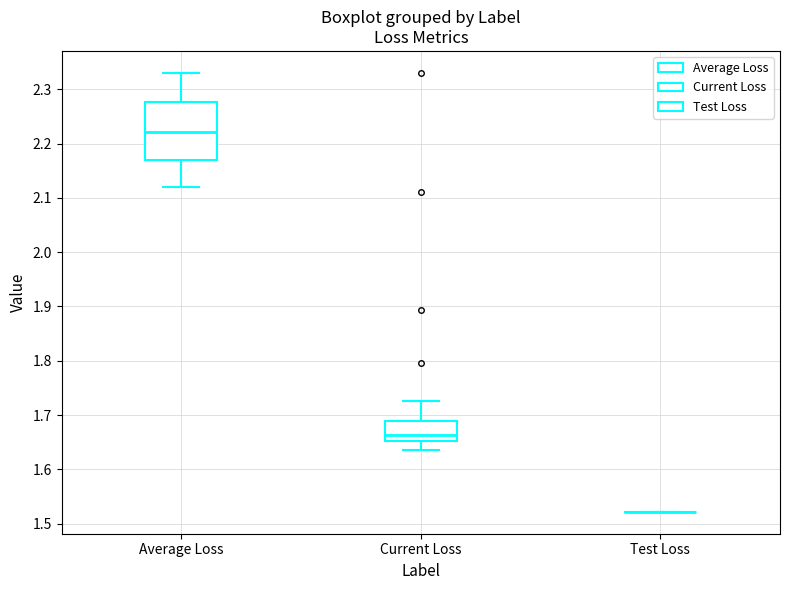

Reading left to right, read every box against the y-axis: the position of its median line, the range the box covers, and the ends of its whiskers. The values are not printed on the chart, so give them approximately, as read against the axis.

Average Loss: median 2.22, box 2.17 to 2.28, whiskers 2.12 to 2.33
Current Loss: median 1.66, box 1.65 to 1.69, whiskers 1.64 to 1.73
Test Loss: box collapsed to a line at 1.52, whiskers 1.52 to 1.52